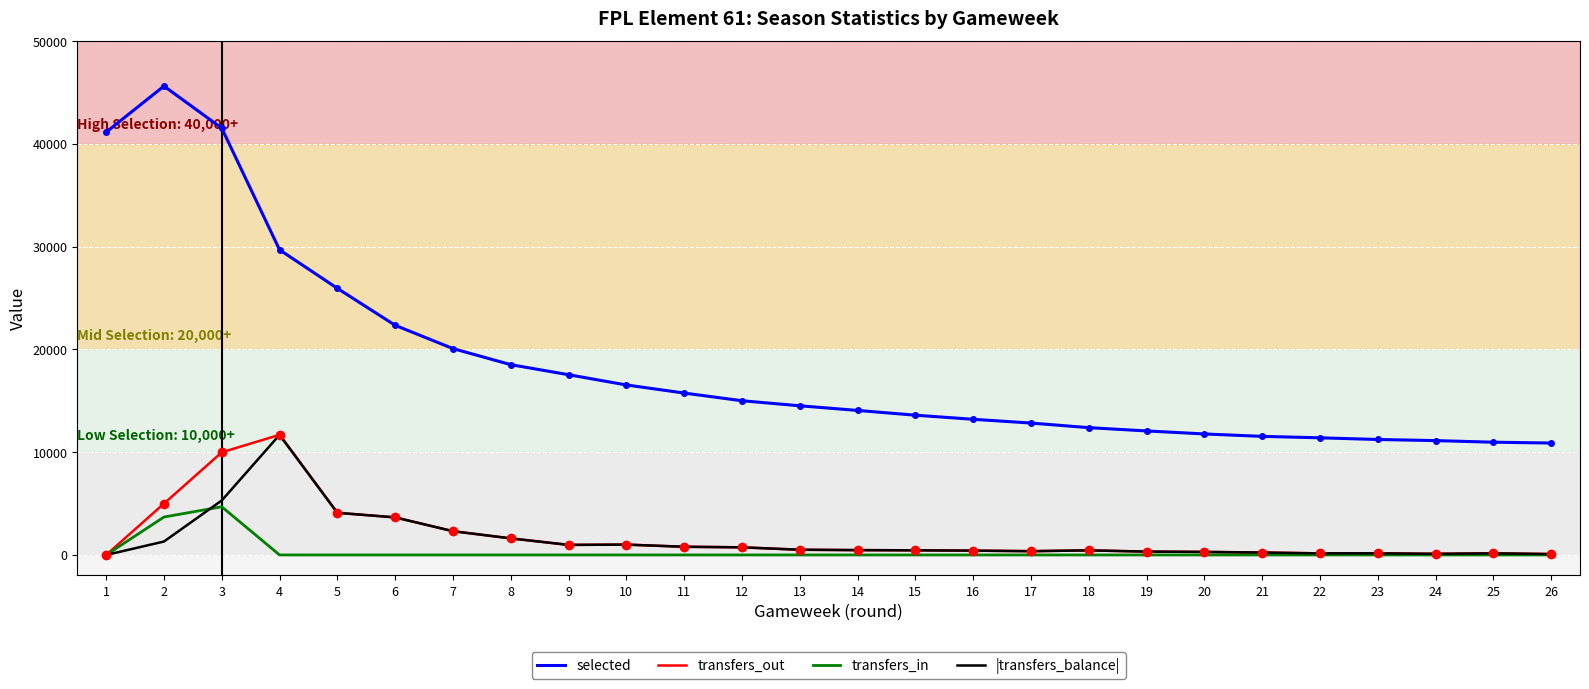

Where does the |transfers_balance| series first go above 470?

2